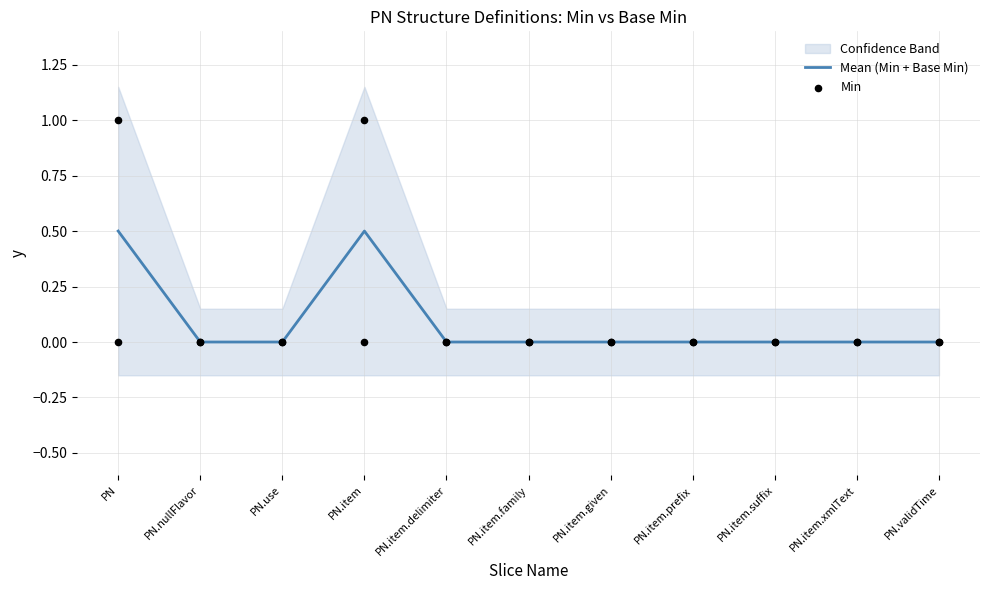

At how many categories does at least one series exceed 0?

2